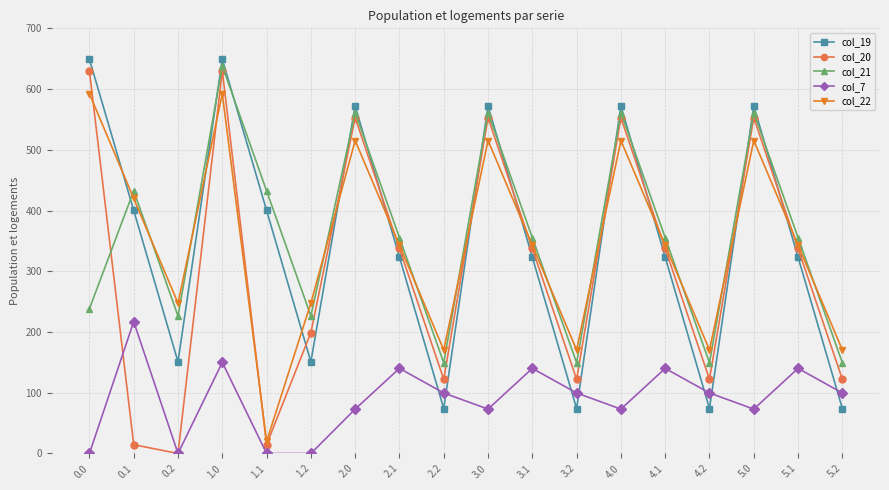

At how many categories does at least one series exceed 448?

6